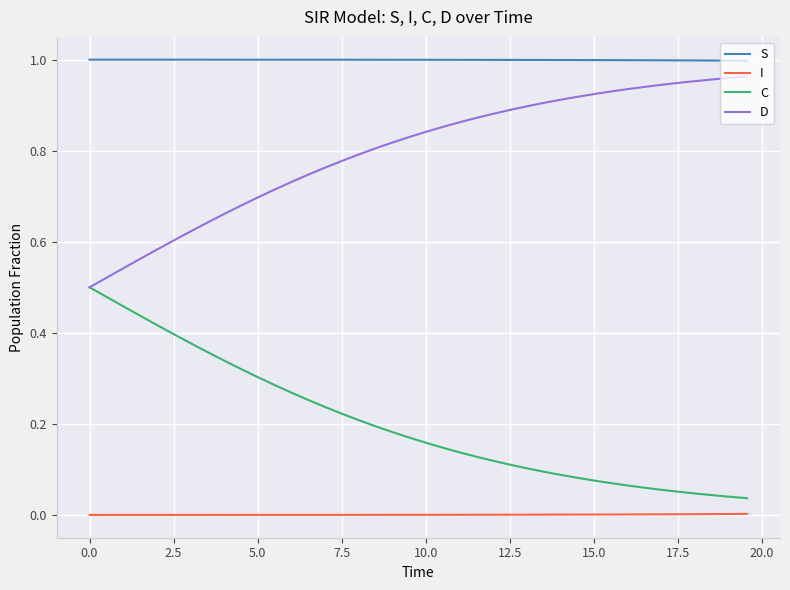

List the series in order of their overall mean, highest first.

S, D, C, I